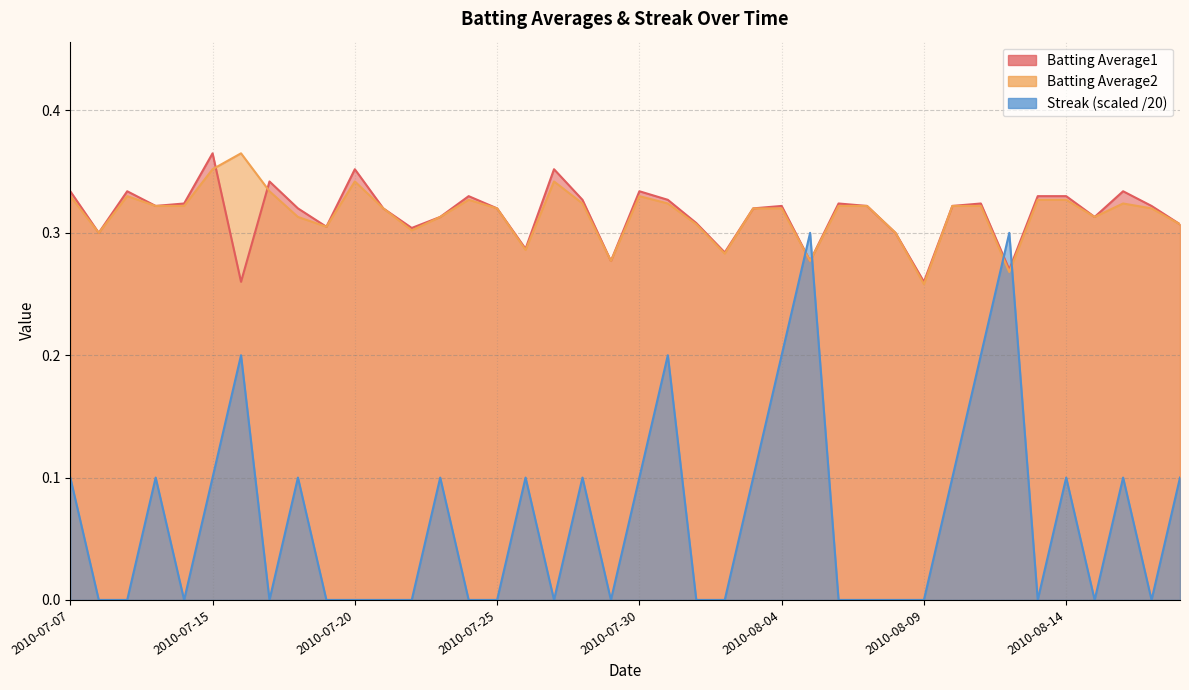

Does the chart have visible grid lines?

Yes